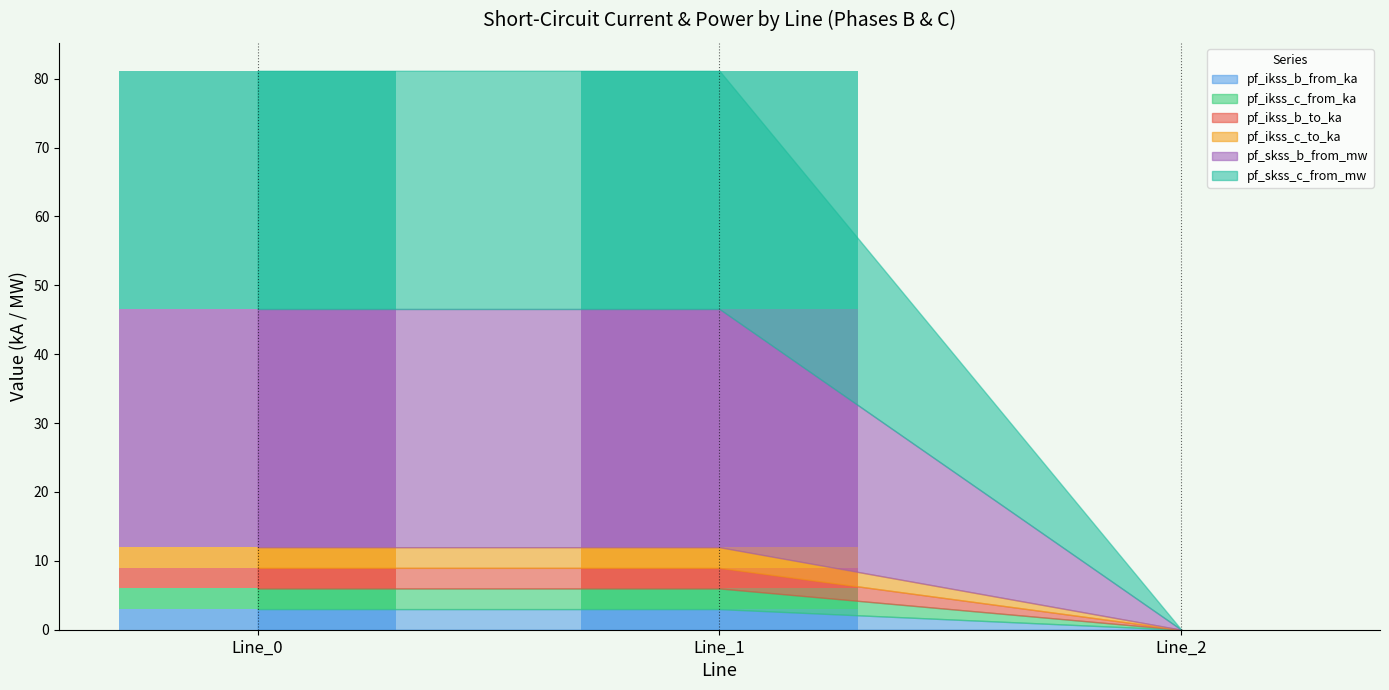

Where does the pf_skss_c_from_mw series first go above 2?

Line_0